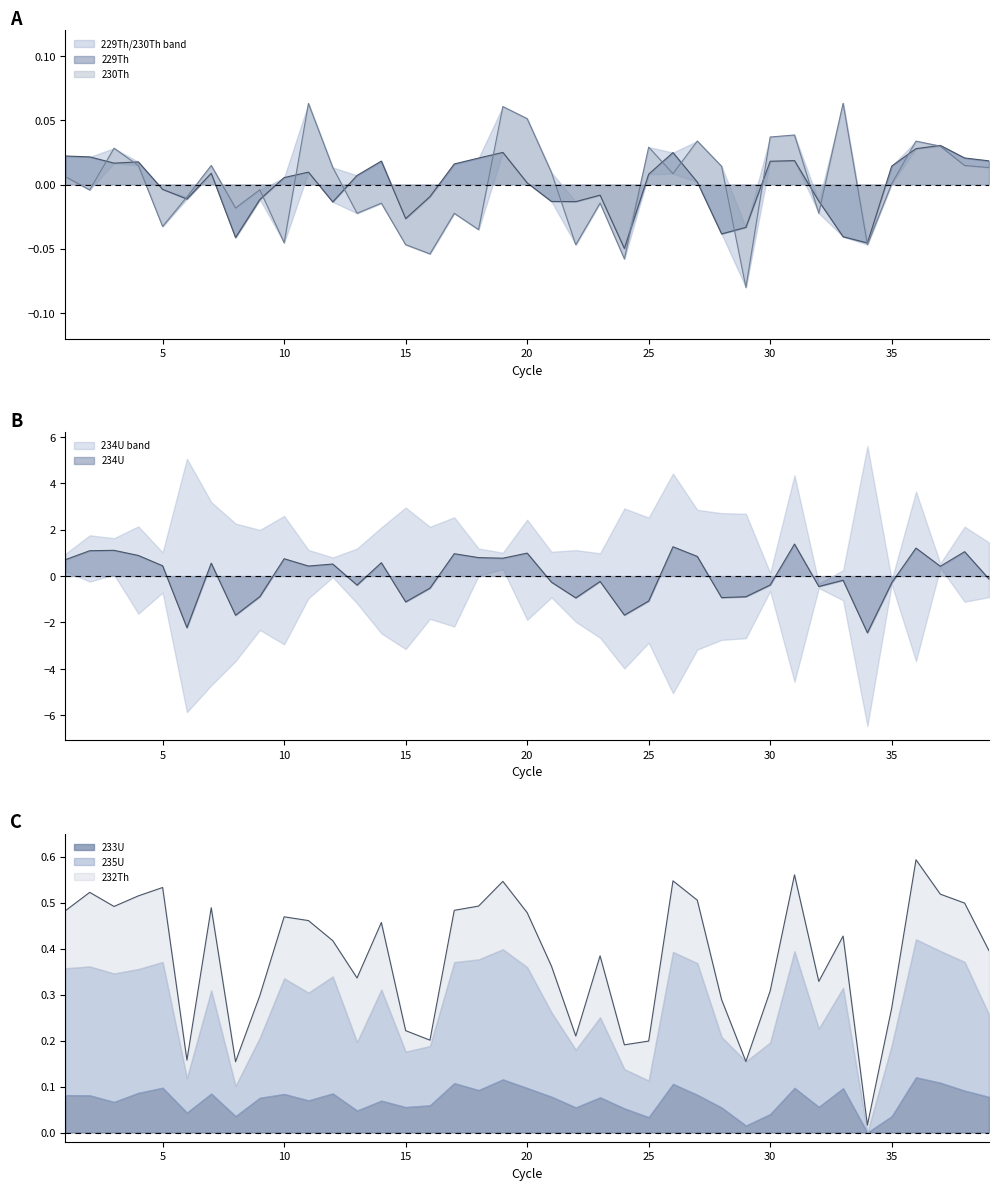

At which label is 234U closest to 0?

39